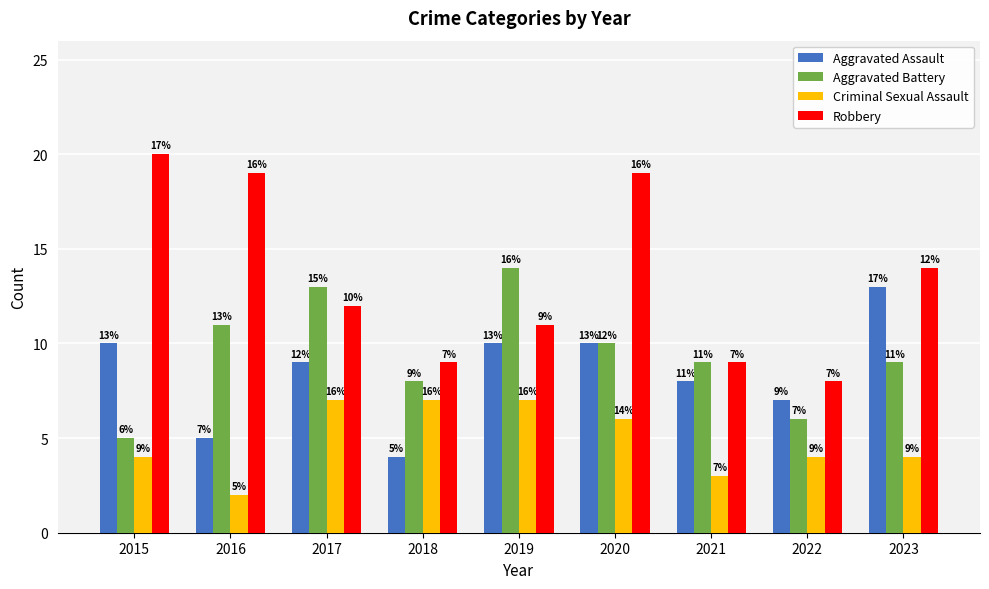

Is it true that Aggravated Assault equals 8 at 2016?

False